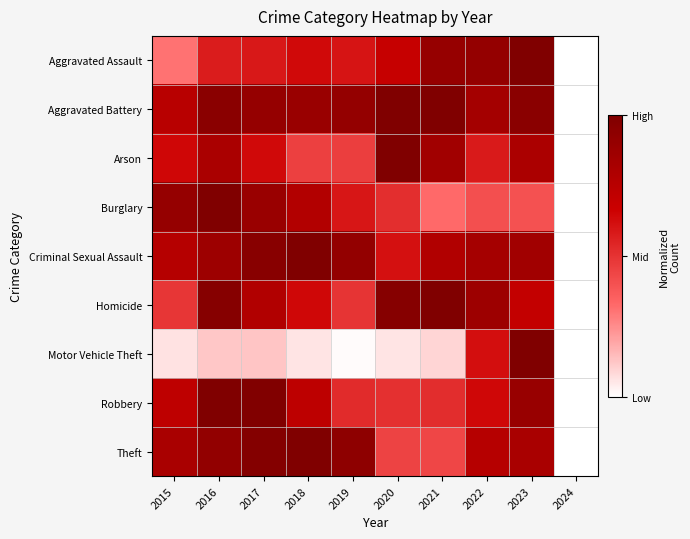

List the series in order of their peak value, lowest first.

Arson, Homicide, Criminal Sexual Assault, Aggravated Assault, Aggravated Battery, Robbery, Burglary, Motor Vehicle Theft, Theft